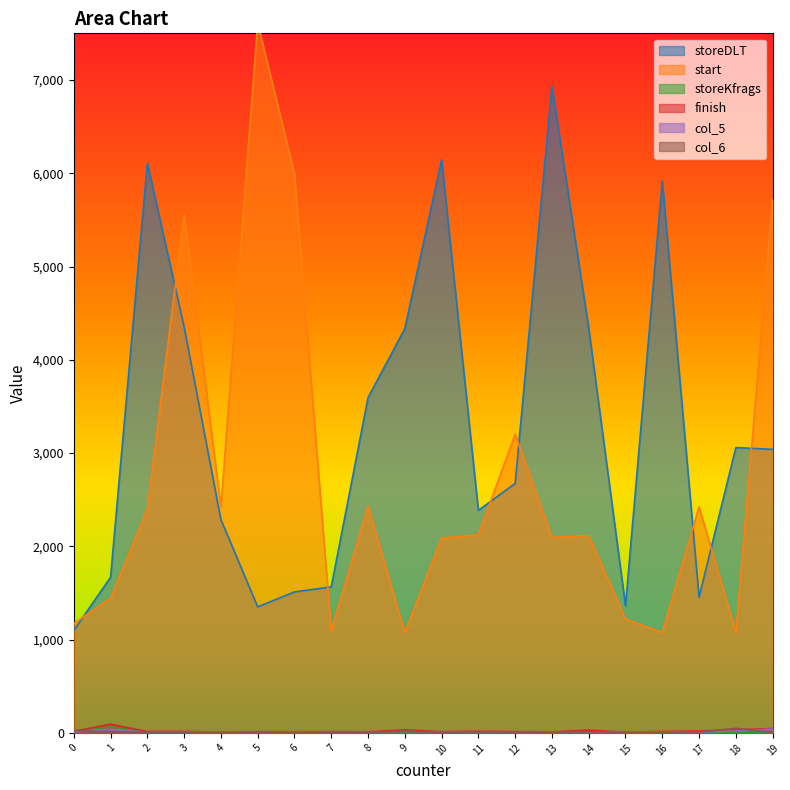

True or false: finish has a value of 13 at 7.

True